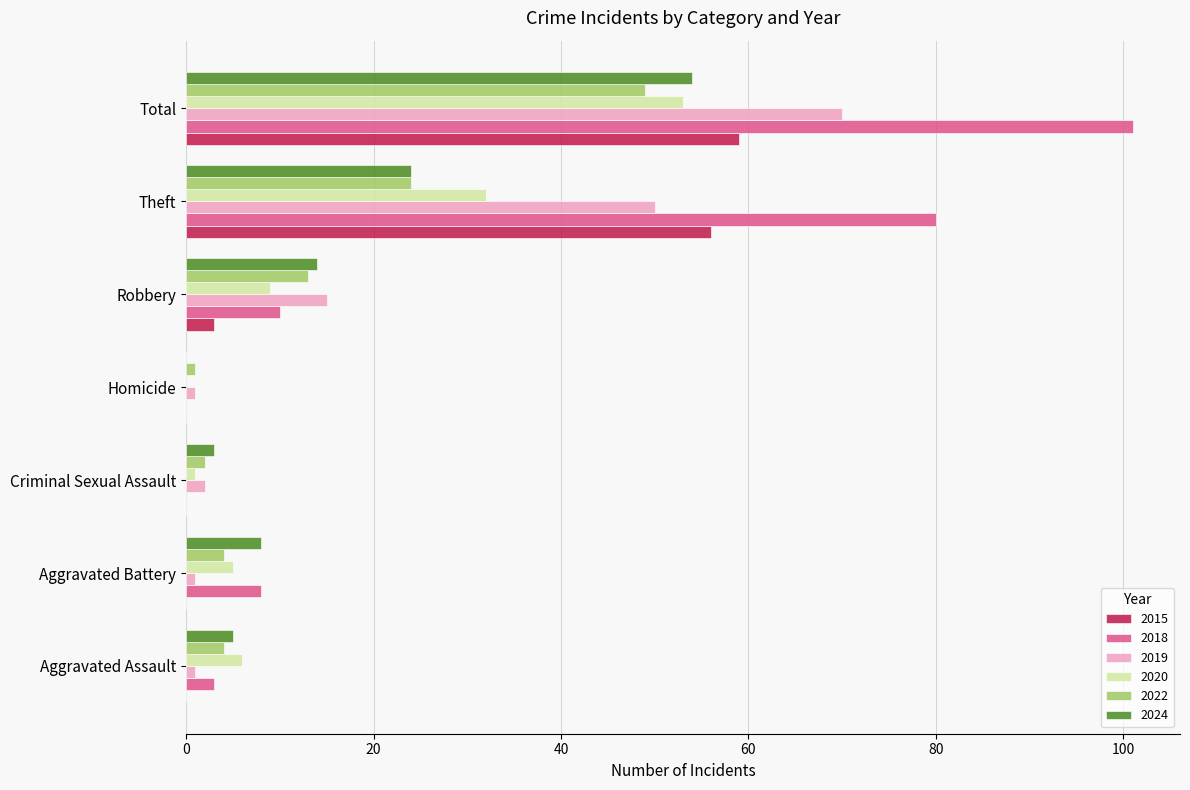

Is the value of 2020 at Theft greater than the value of 2024 at Robbery?

Yes